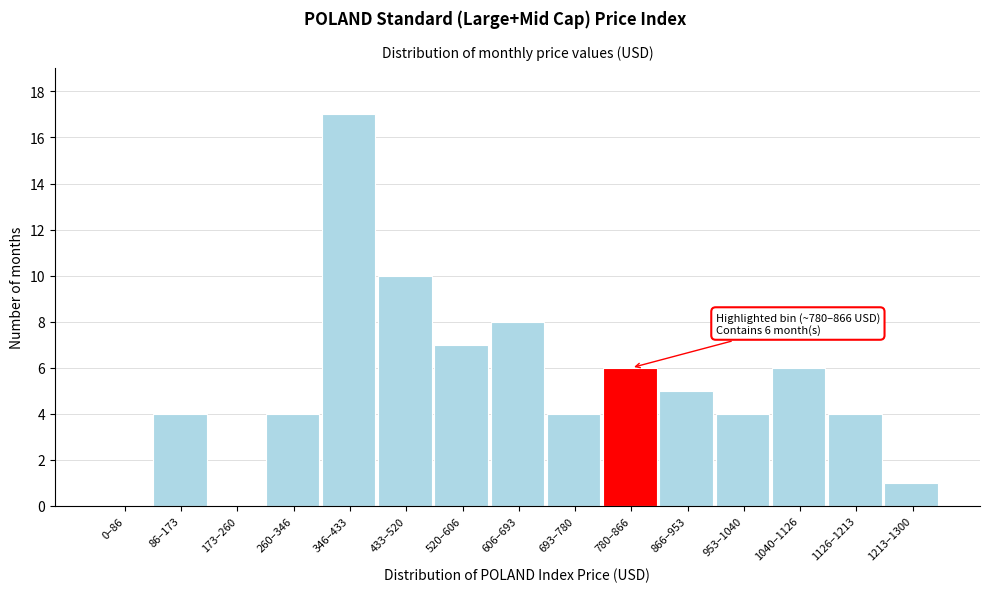

Reading right to left, extract all data points from this chart.

1213–1300=1	1126–1213=4	1040–1126=6	953–1040=4	866–953=5	780–866=6	693–780=4	606–693=8	520–606=7	433–520=10	346–433=17	260–346=4	173–260=0	86–173=4	0–86=0